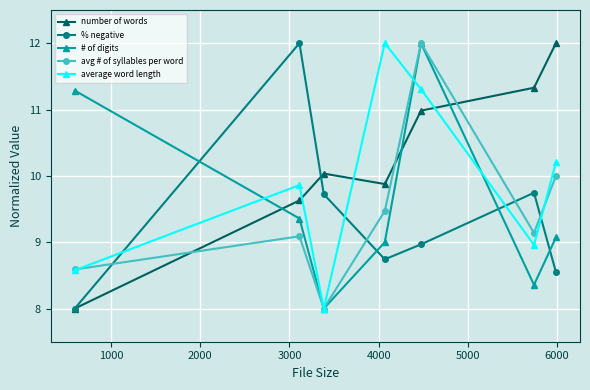

At how many categories does at least one series exceed 8?

7